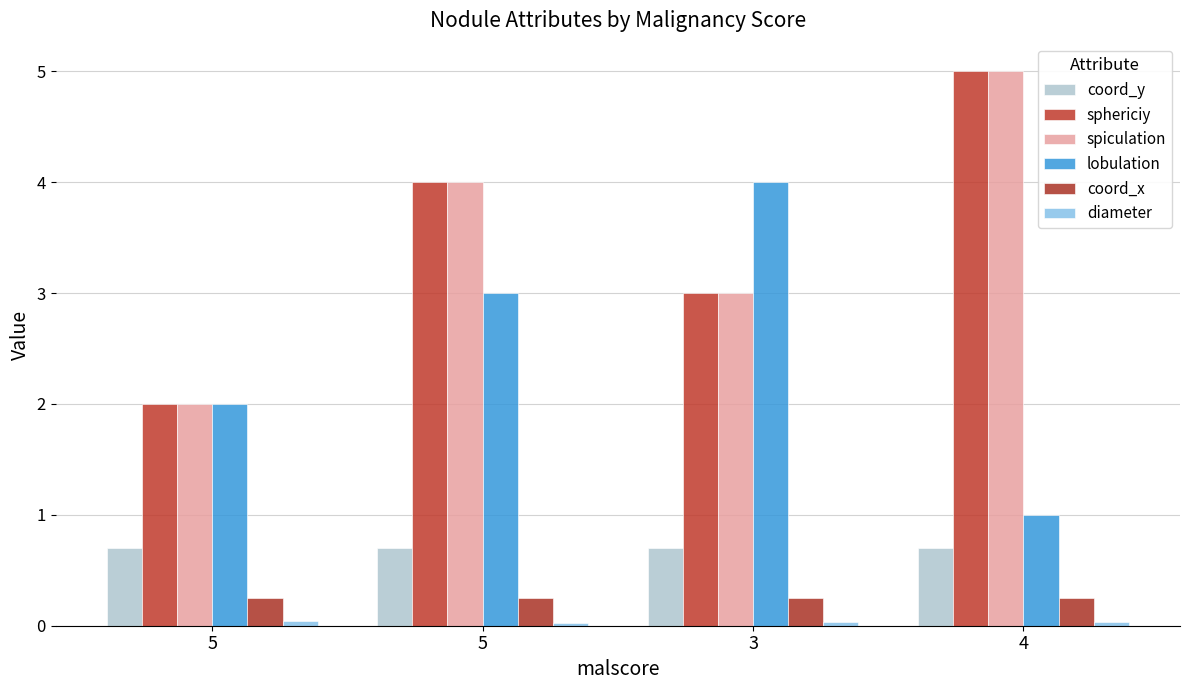

Are the bars horizontal?

No